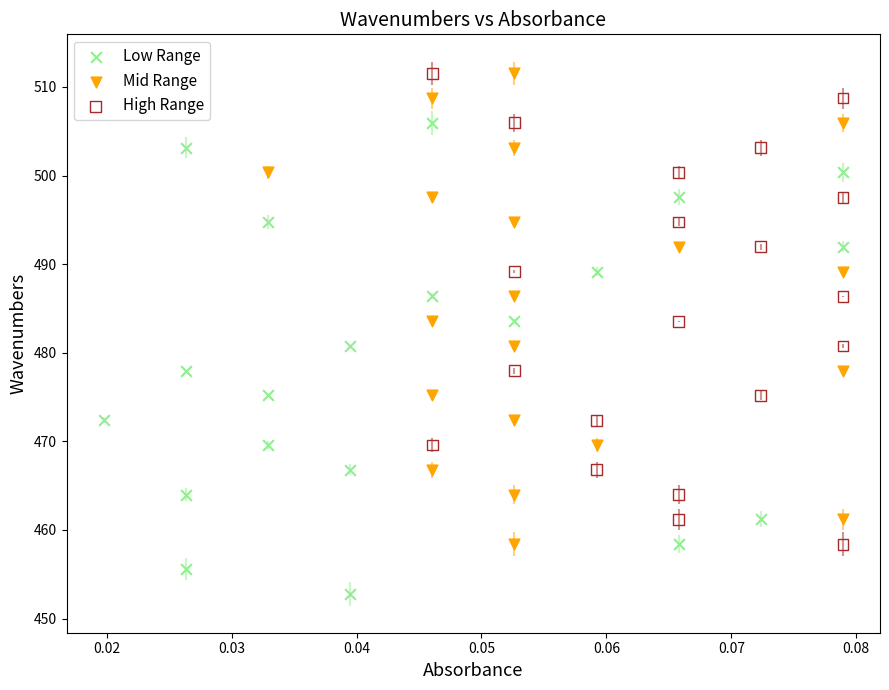

Which series reaches the minimum Y coordinate?

Low Range